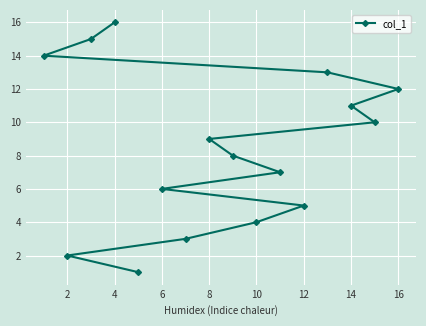

Count the number of data series in this chart.

1